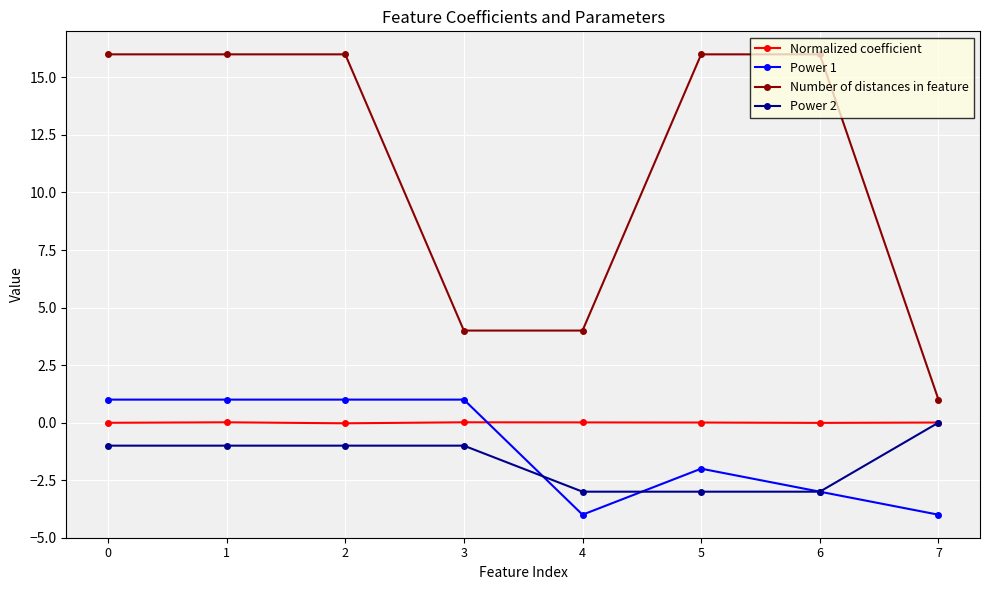

How many distinct data groups are displayed?

4